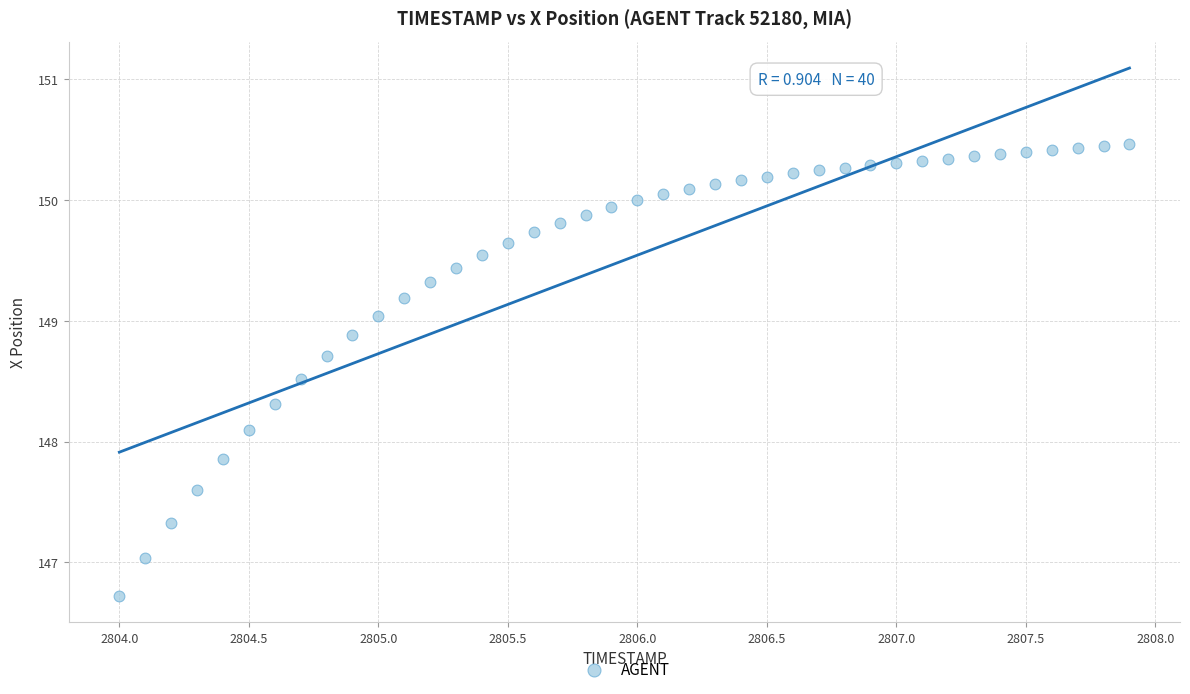

What Y value in the scatter plot is closest to 148?

148.1